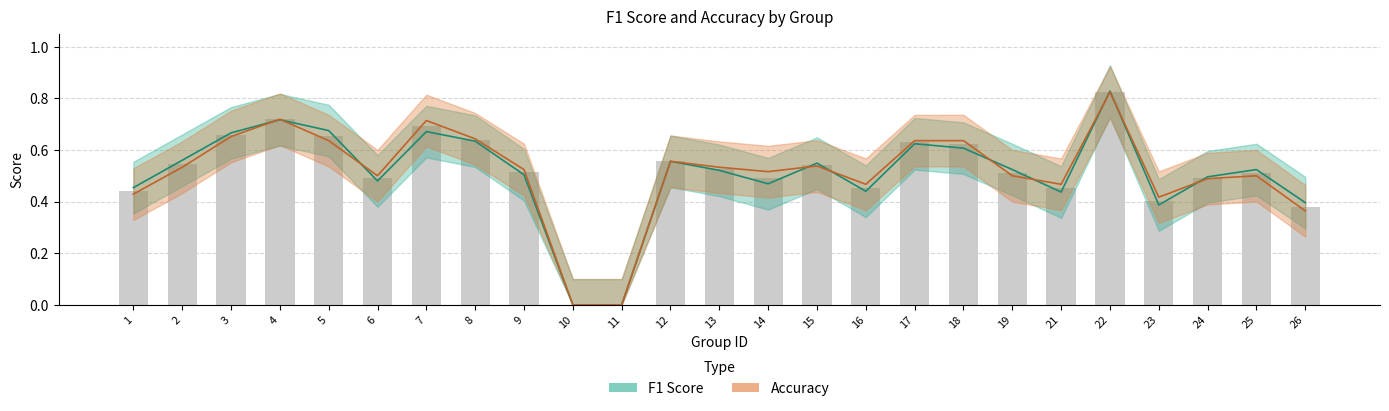

What value does the F1 Score series have at 17?

0.6